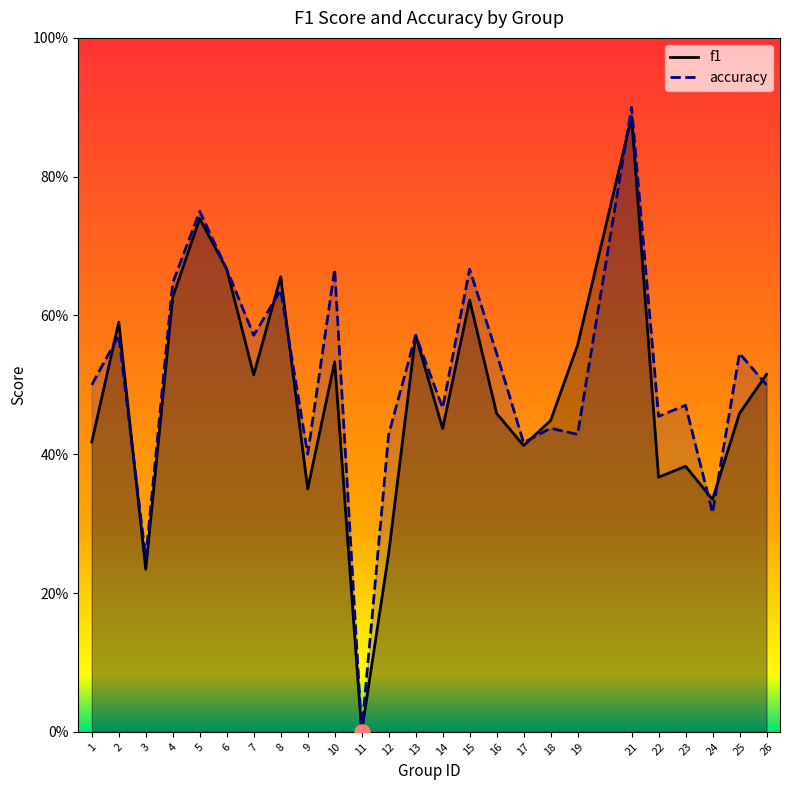

What are all the series names shown in the legend?

f1, accuracy